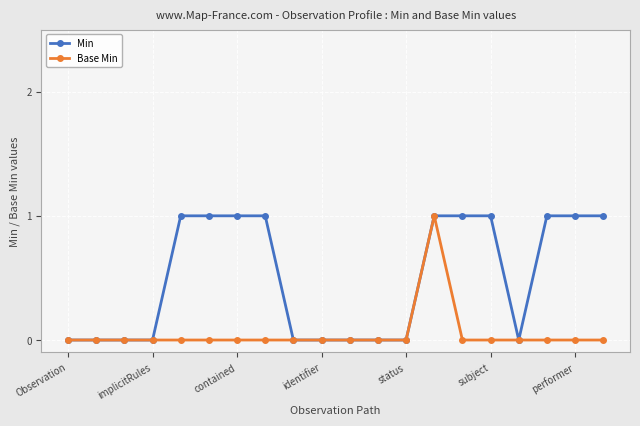

How many series are shown in this chart?

2